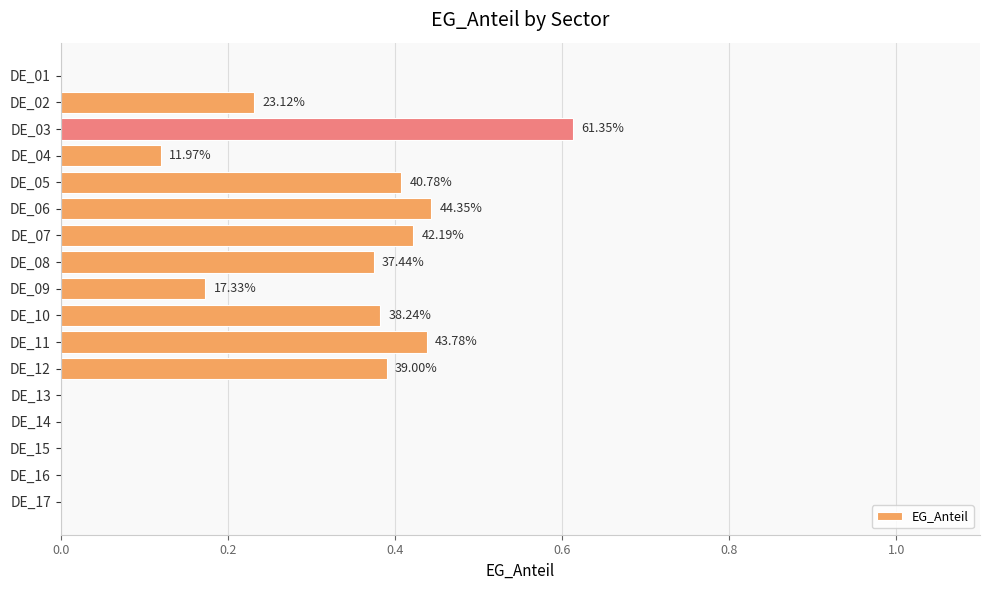

Are the bars horizontal?

Yes